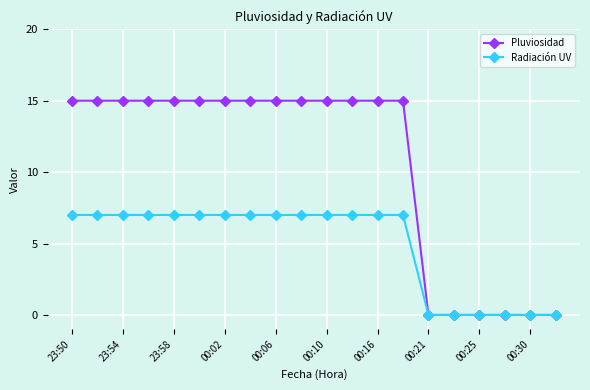

Which series has the largest range (max minus min)?

Pluviosidad